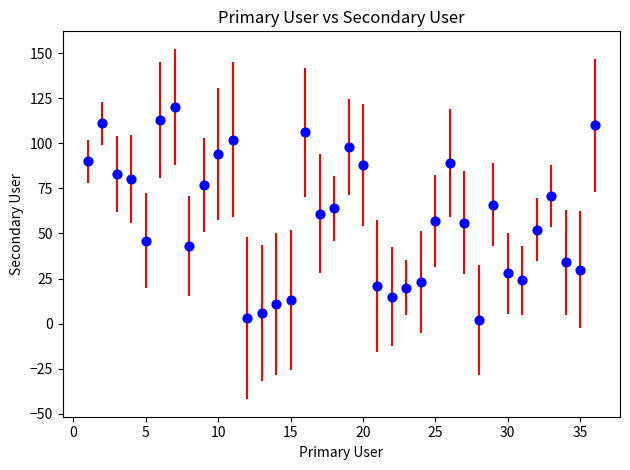

What is the range of Y values (max minus min)?

118